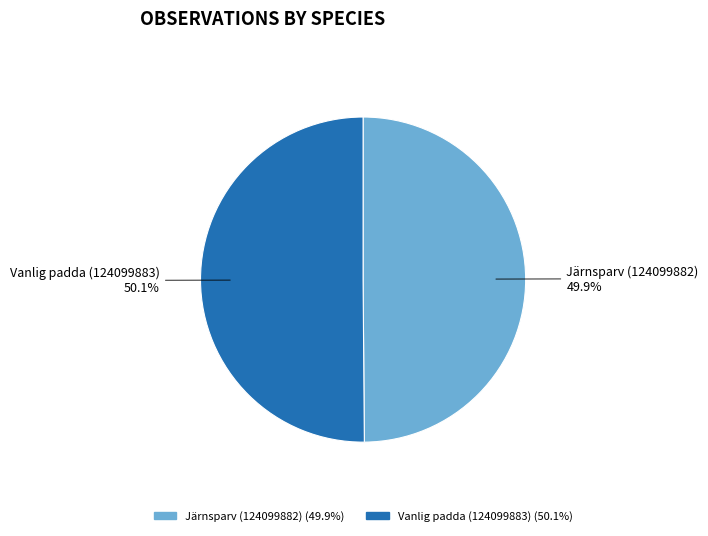

Is there any slice that represents more than half of the pie?

Yes